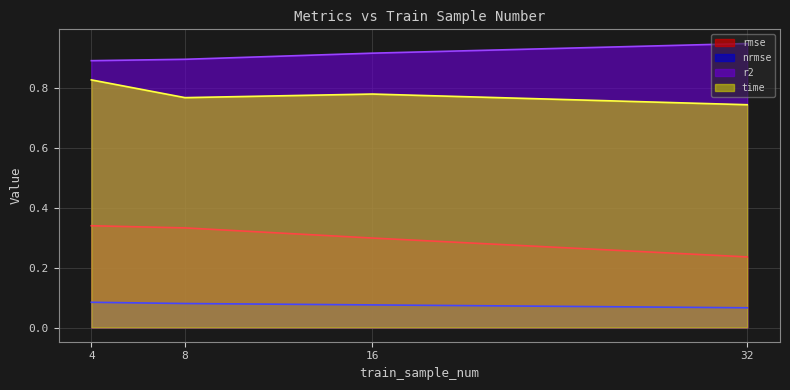

What is the highest value of the rmse series?

0.3